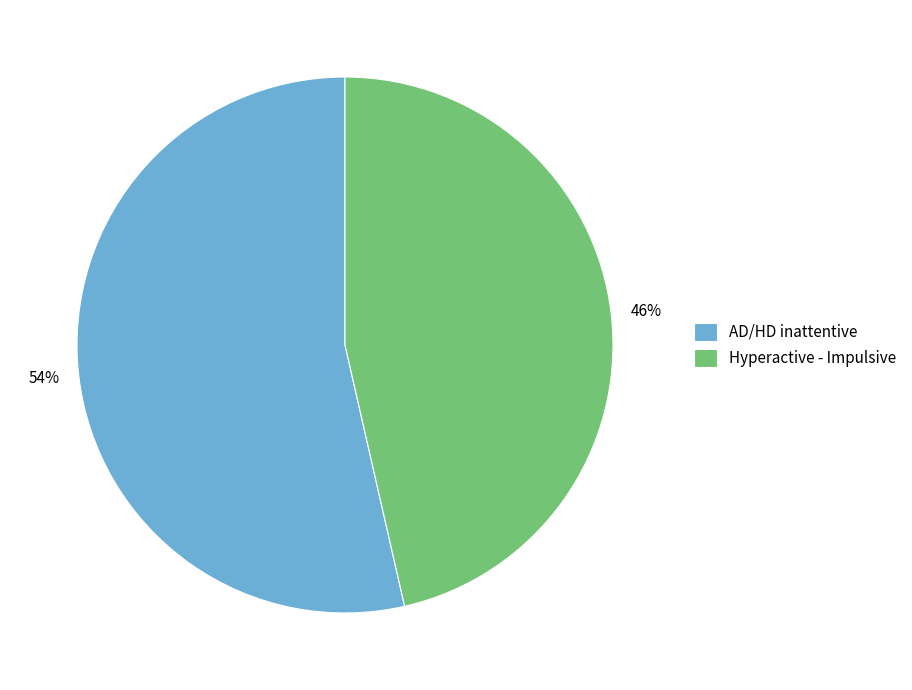

Which slice is the smallest?

Hyperactive - Impulsive